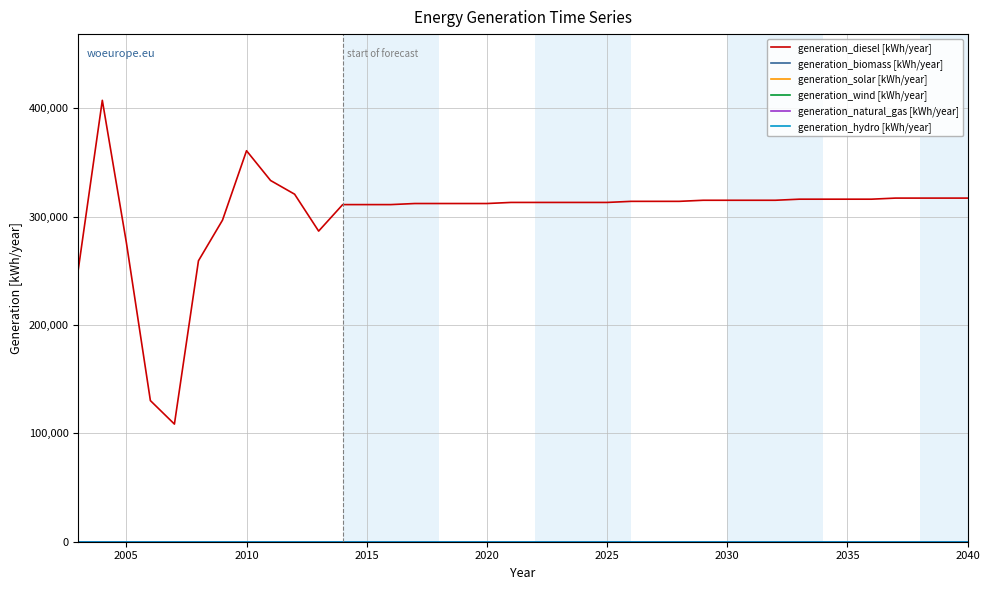

Does the chart display data point markers on the line(s)?

No